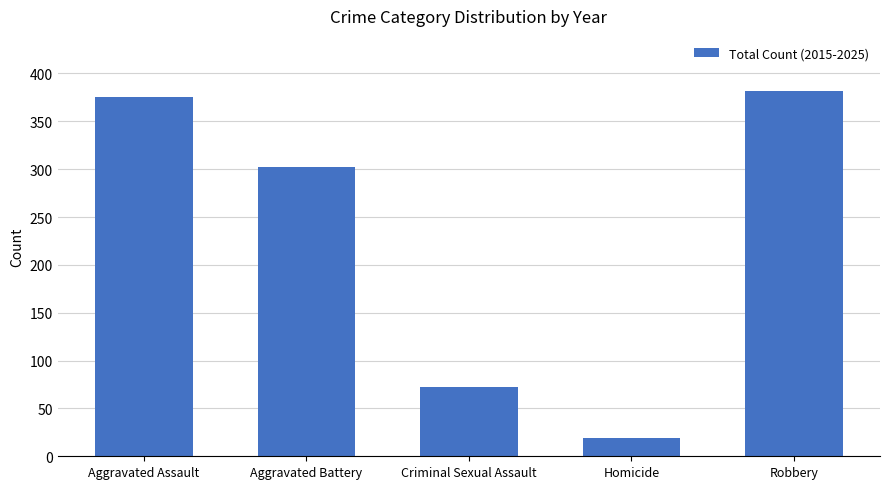

Which label corresponds to the largest value in the chart?

Robbery